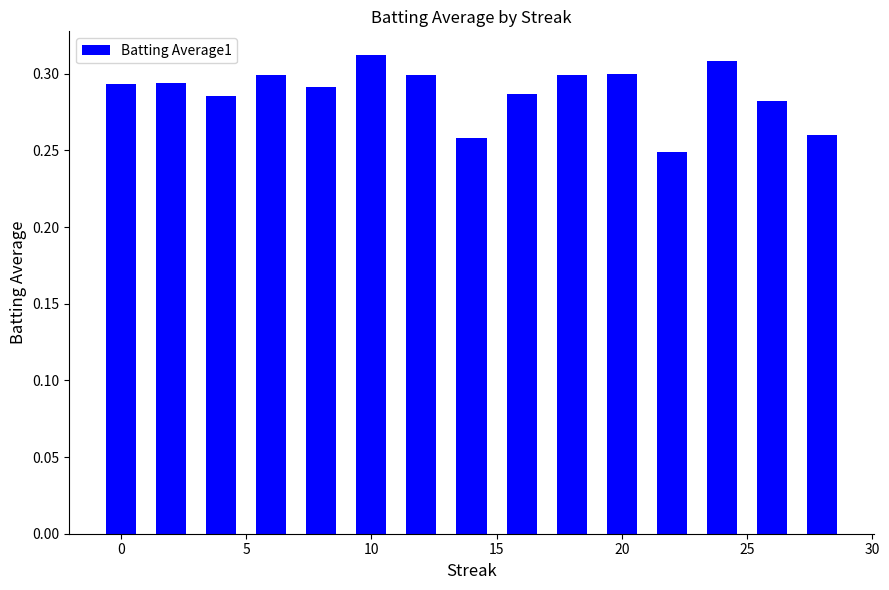

How many values are between 0 and 1?

15